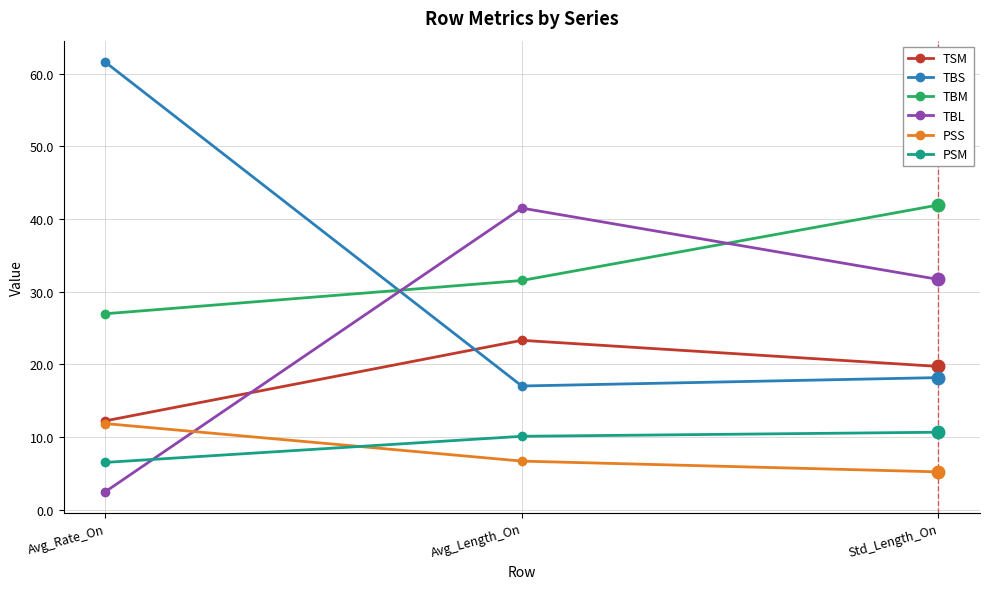

How many lines are shown in the chart?

6